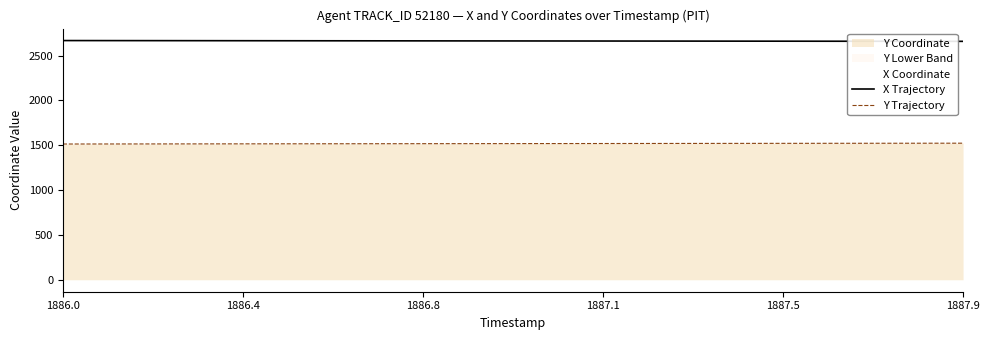

Which category has the lowest value across all series?

1886.0